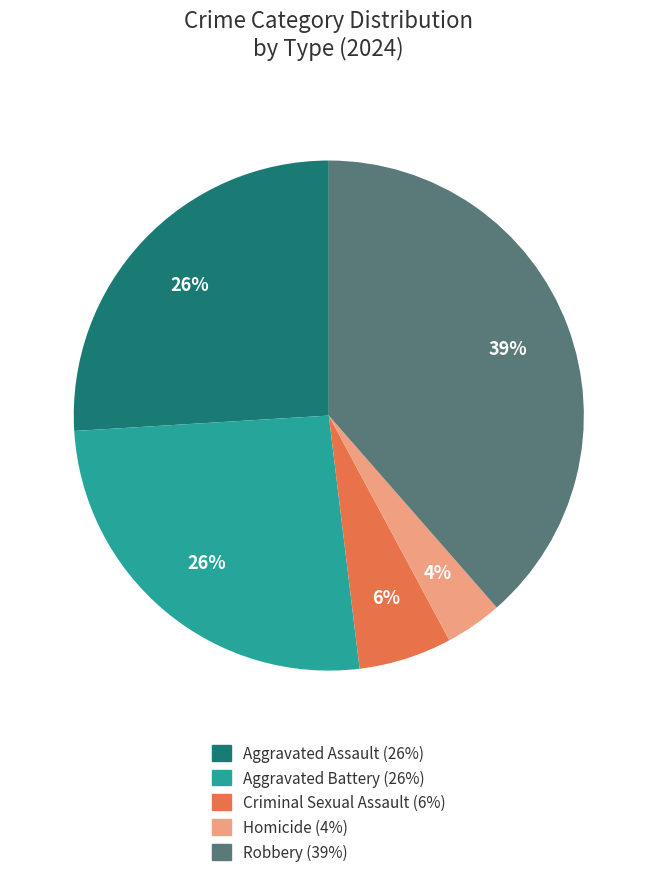

Which slice is the largest?

Robbery